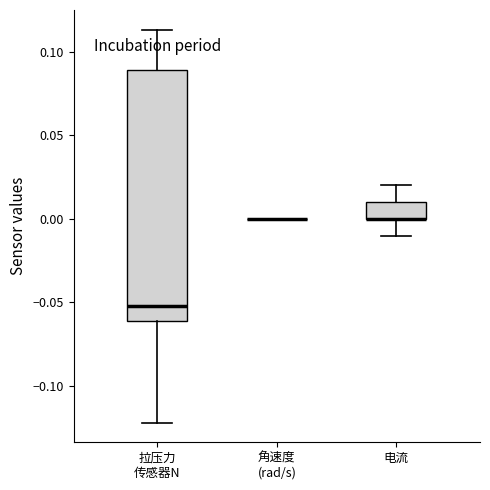

Reading left to right, read every box against the y-axis: the position of its median line, the range the box covers, and the ends of its whiskers. The values are not printed on the chart, so give them approximately, as read against the axis.

拉压力 传感器N: median -0.050, box -0.060 to 0.090, whiskers -0.120 to 0.115
角速度 (rad/s): box collapsed to a line at 0.000, whiskers 0.000 to 0.000
电流: median 0.000 (drawn on the box's lower edge), box 0.000 to 0.010, whiskers -0.010 to 0.020